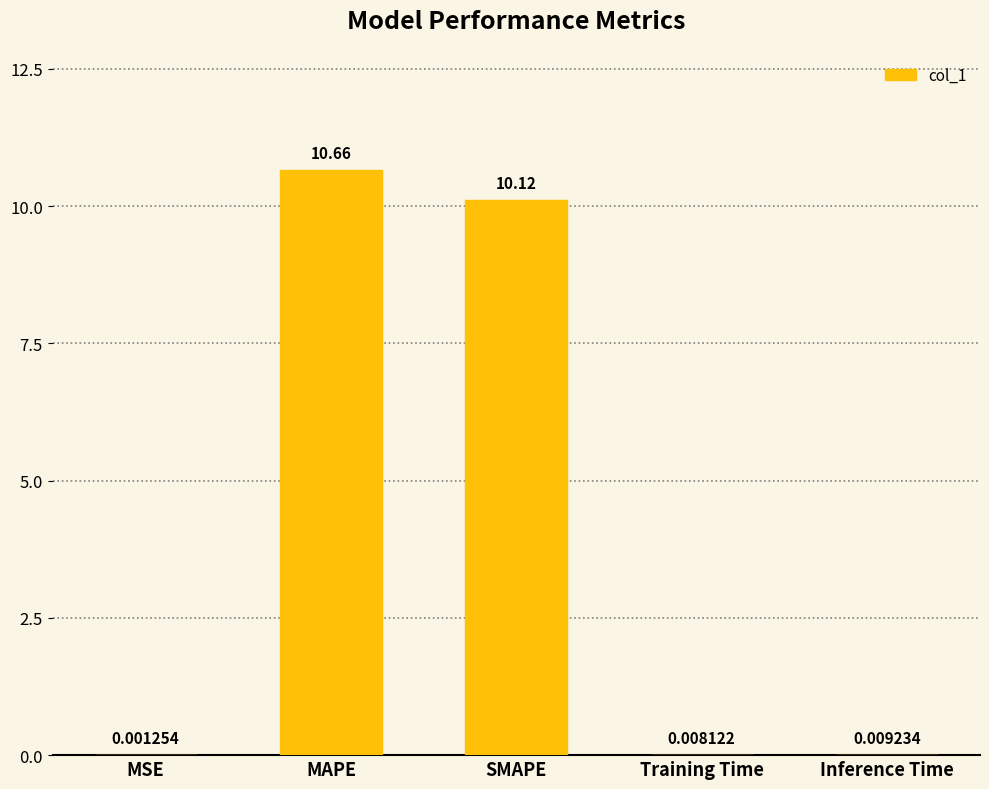

What is the difference between the values at Inference Time and MAPE?

10.6